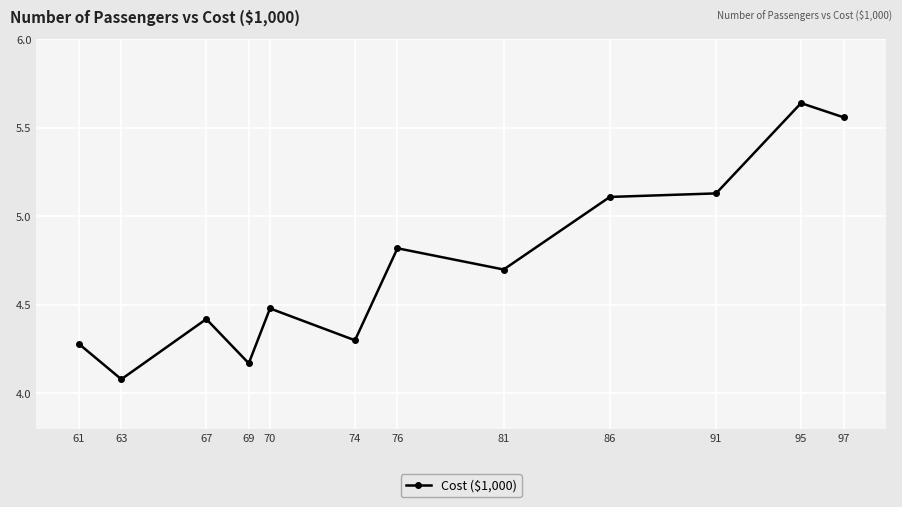

What is the change in value from 61 to 70?

+0.2